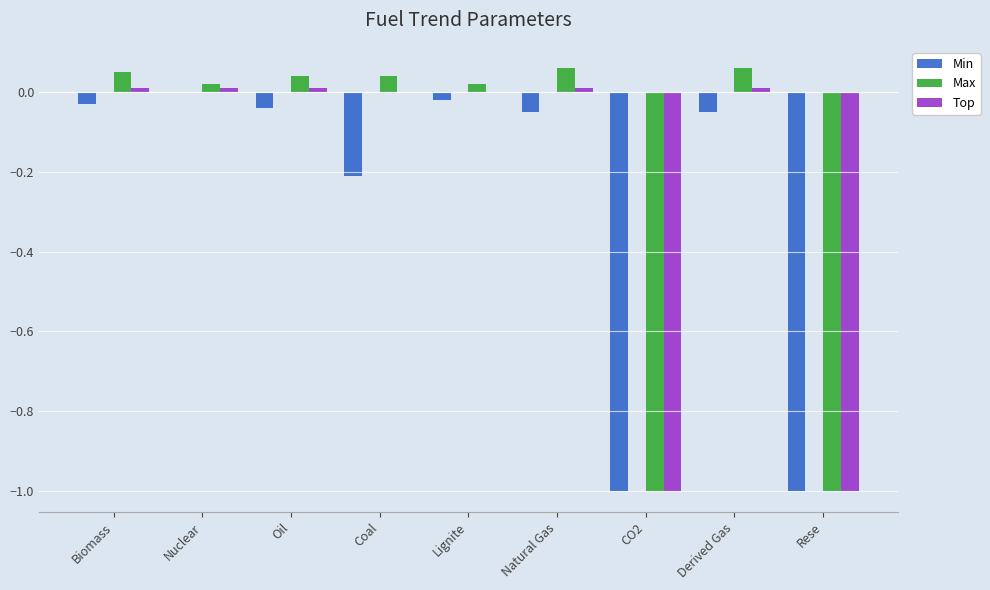

True or false: Min has a value of -0.6 at Nuclear.

False